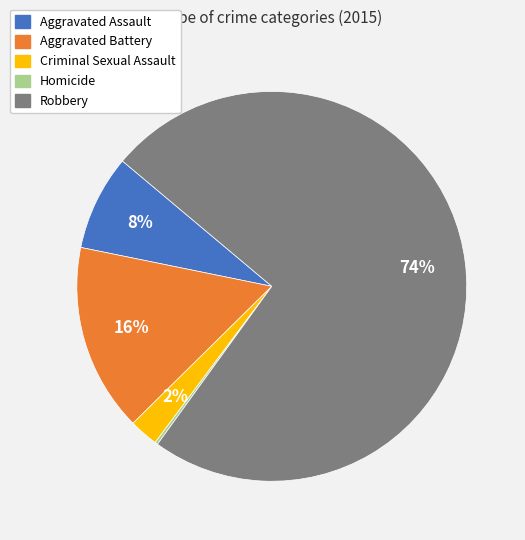

To the nearest percent, what is the difference between the largest and smallest slice percentages?

74%